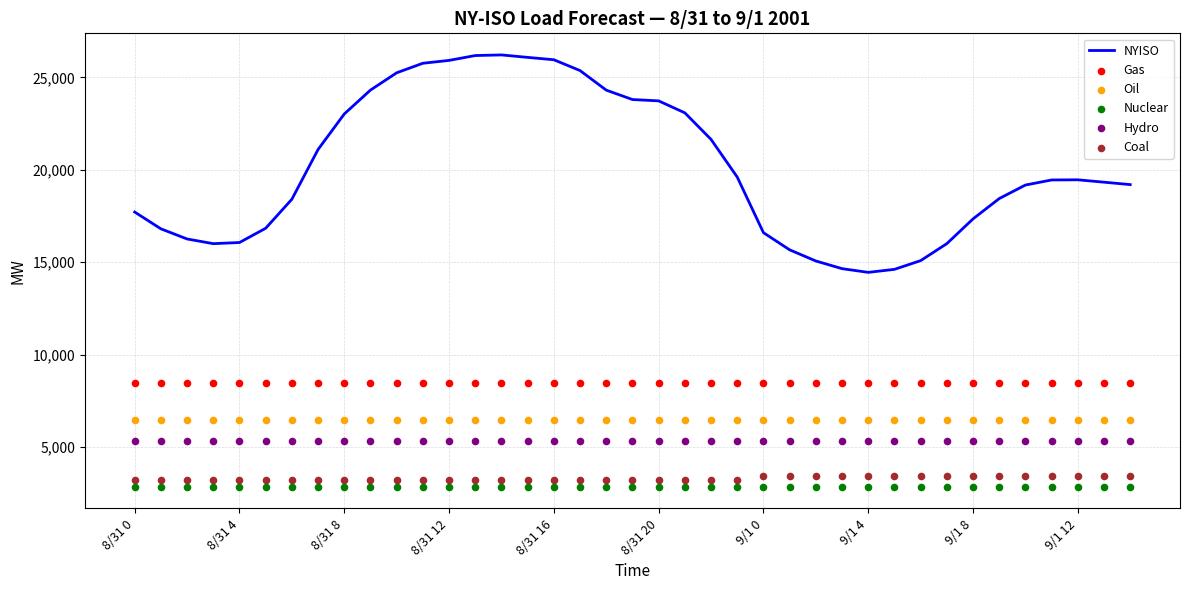

What are all the series names shown in the legend?

NYISO, Gas, Oil, Nuclear, Hydro, Coal